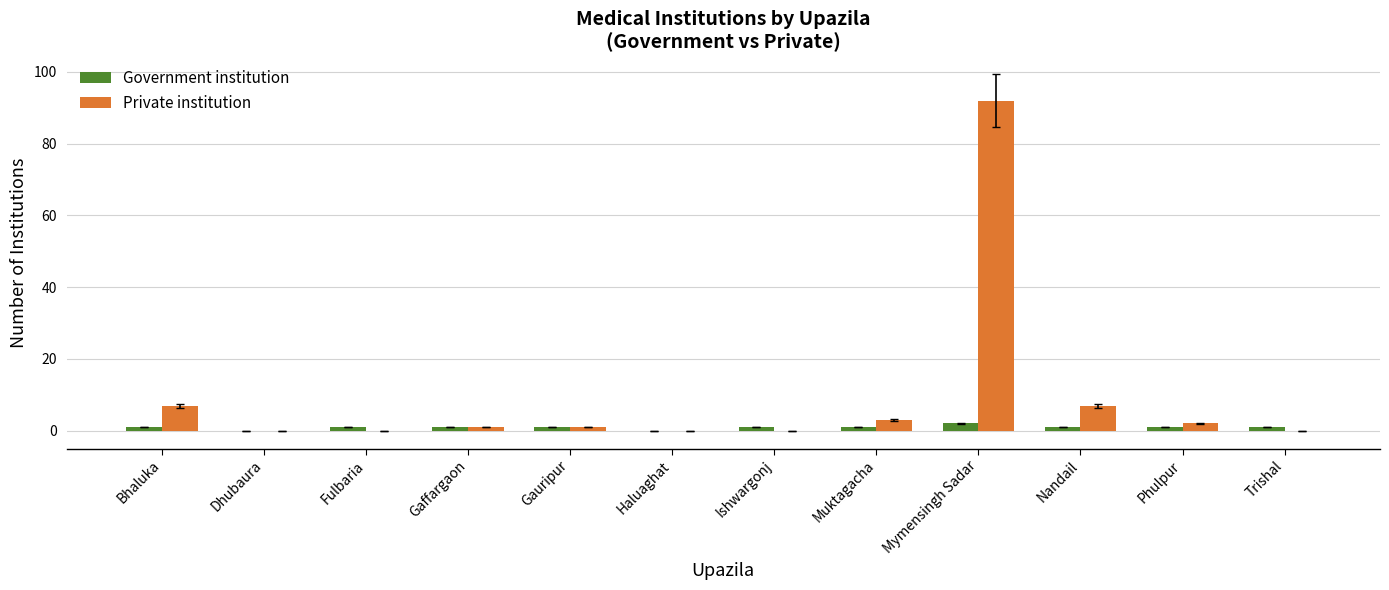

Reading left to right, extract all data points from this chart.

Government institution: 1	0	1	1	1	0	1	1	2	1	1	1
Private institution: 7	0	0	1	1	0	0	3	92	7	2	0